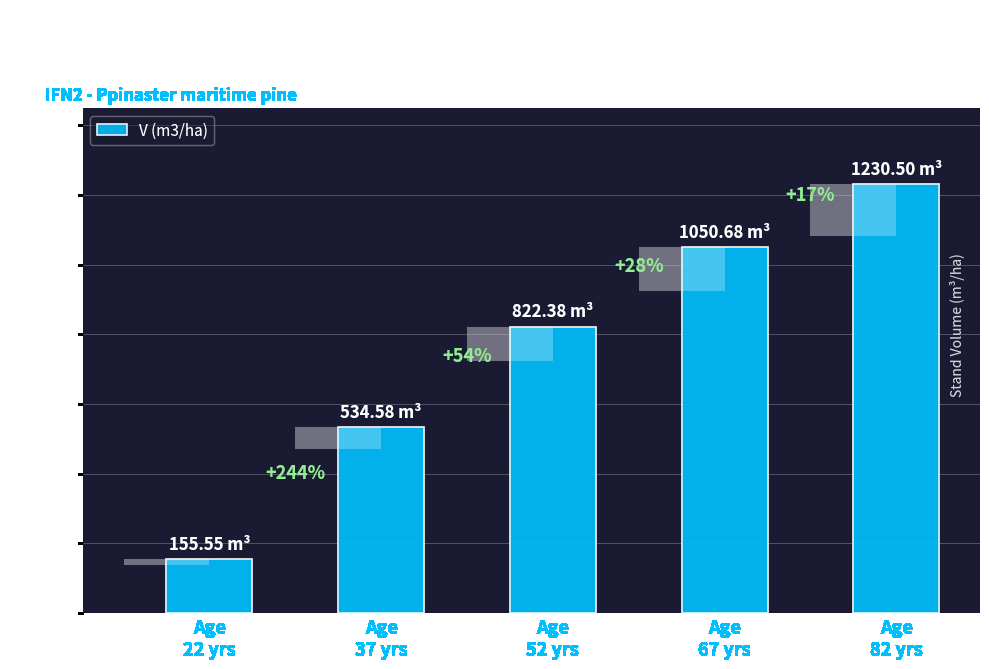

What is the value of the 3rd bar from the left?

822.4